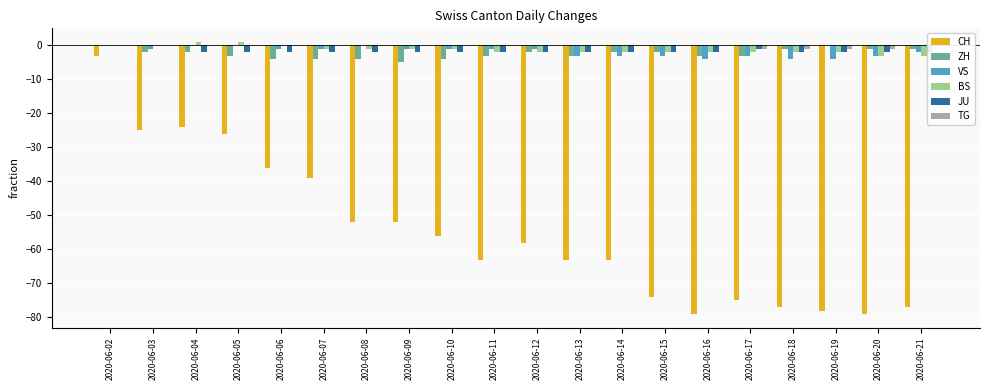

Which has a higher value, 2020-06-21 or 2020-06-11?

2020-06-11